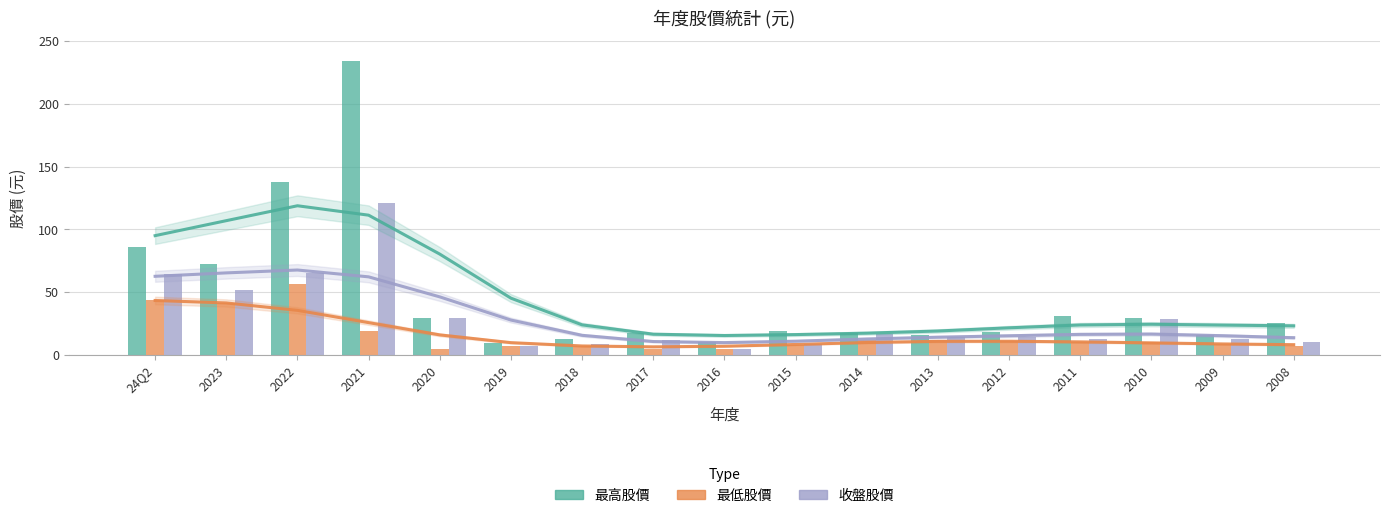

What is the sum of all 收盤股價 values?

479.9